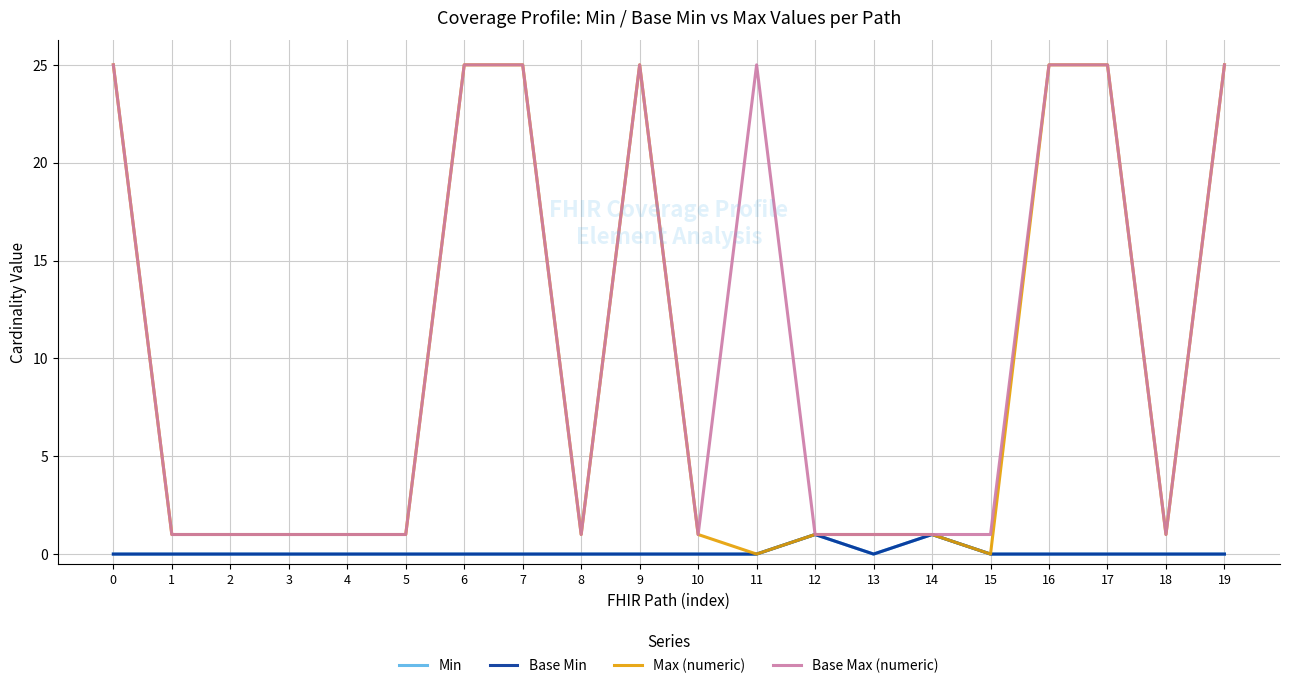

True or false: Base Min and Base Max (numeric) intersect in this chart.

False